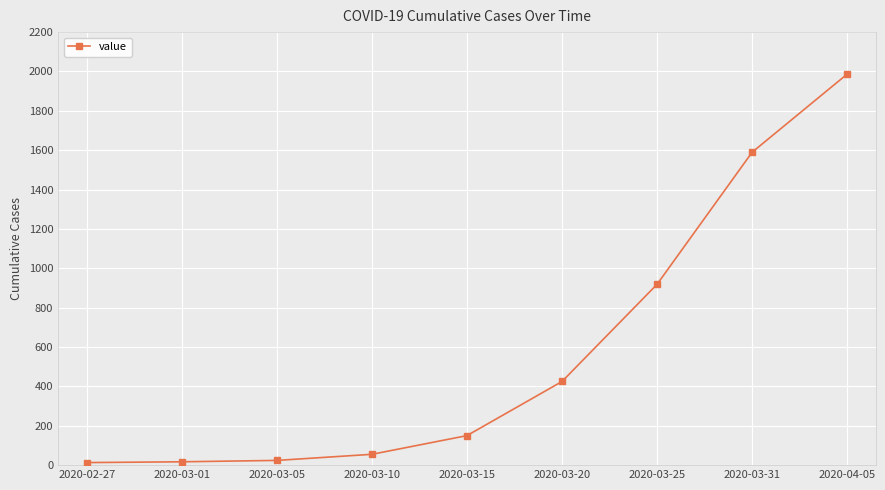

At which label is the value closest to 1000?

2020-03-25